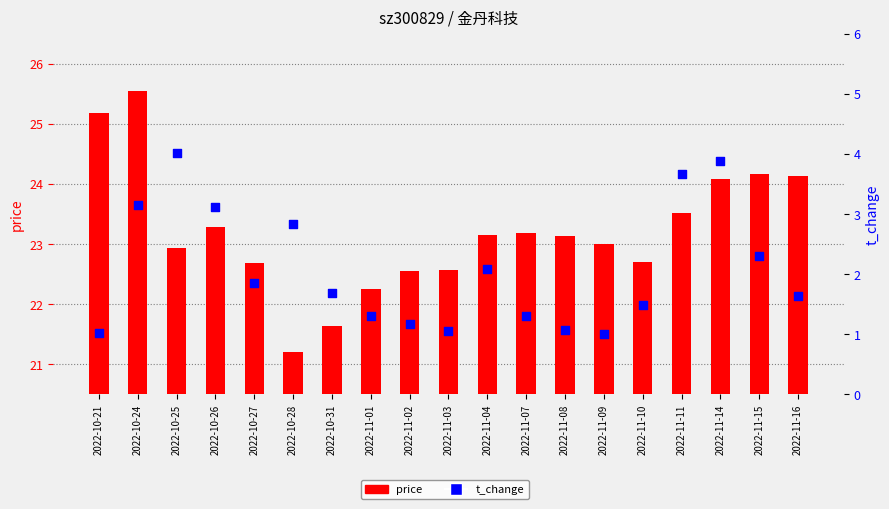

Which series contains the highest Y value?

price